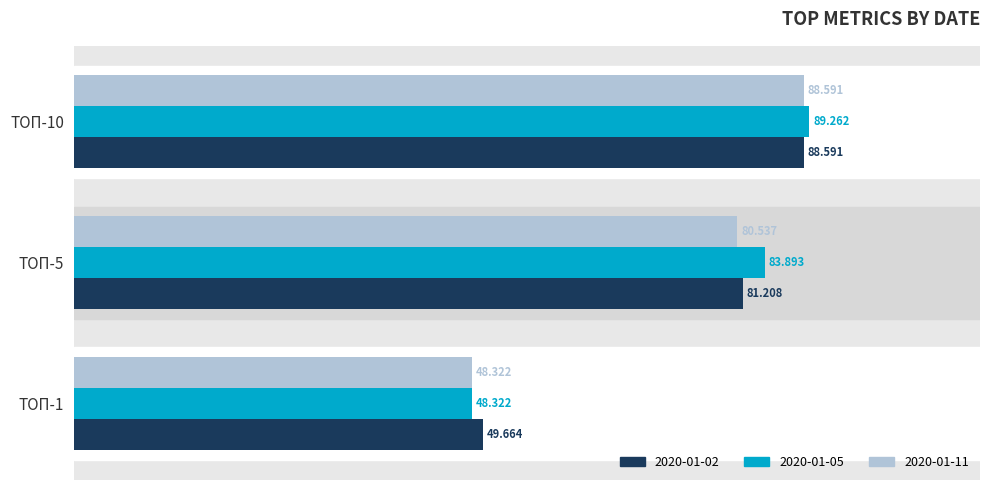

What is the minimum value shown in the chart?

48.3